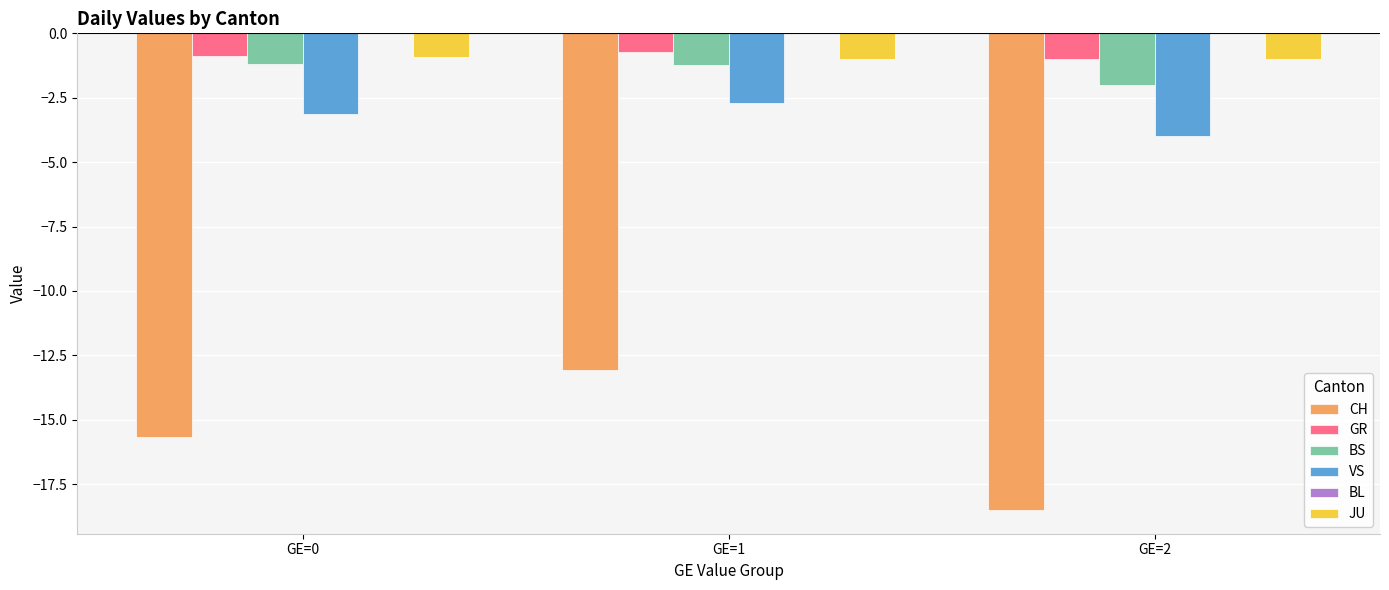

What is the maximum value for GR?

-0.7